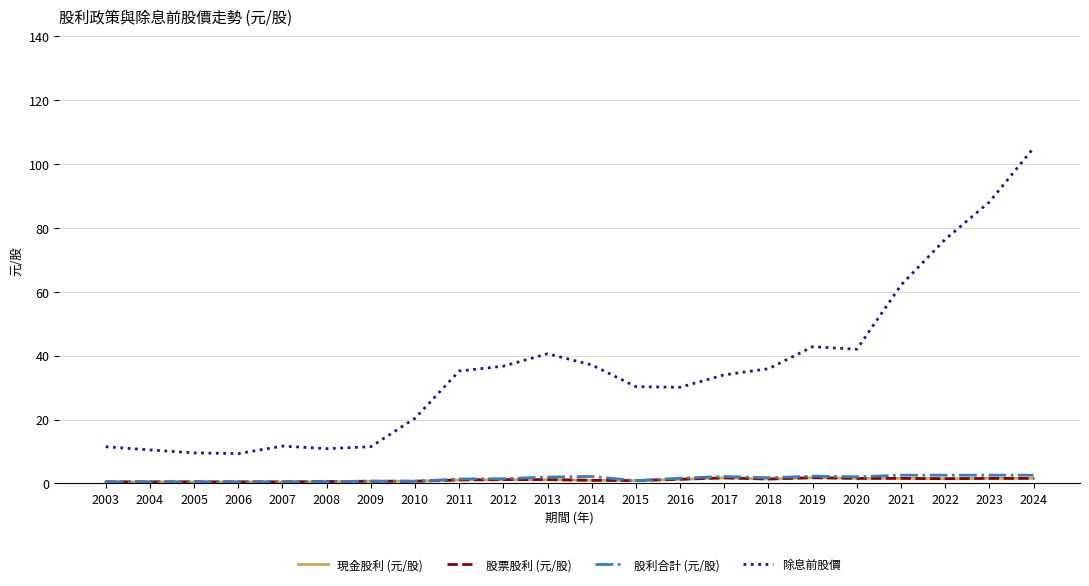

In 現金股利 (元/股), how many points are lower than both neighbors (excluding endpoints)?

3